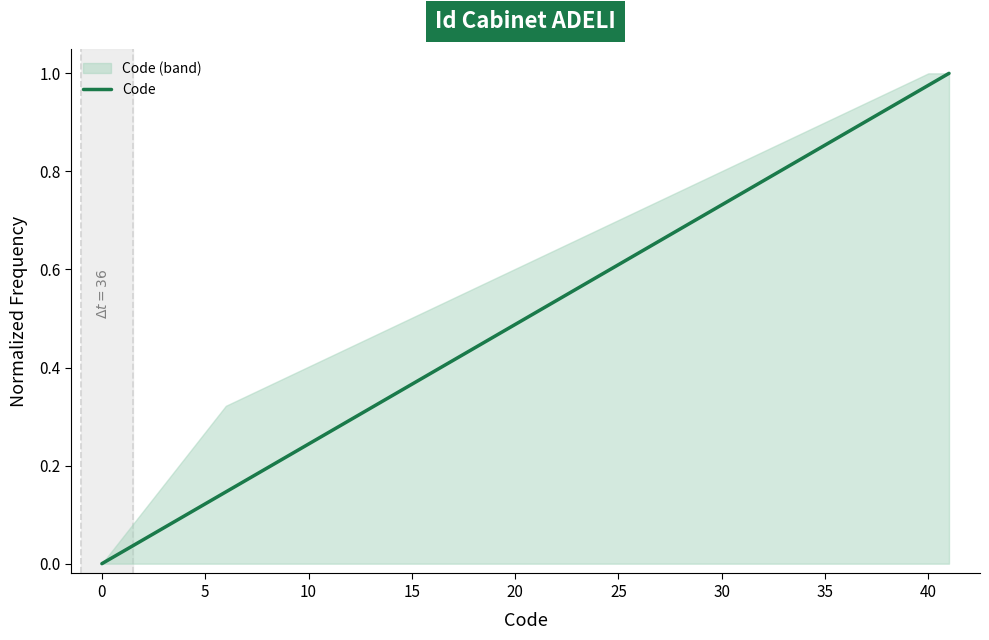

True or false: the data has more than 1 interior local peaks.

False